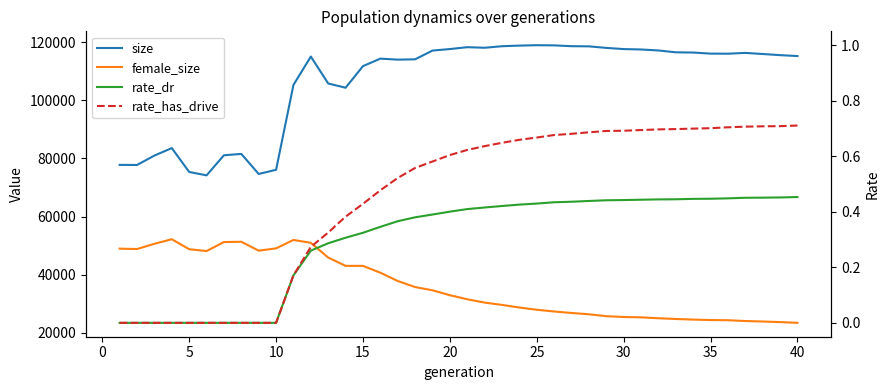

Is this an area chart (filled region under the line)?

No